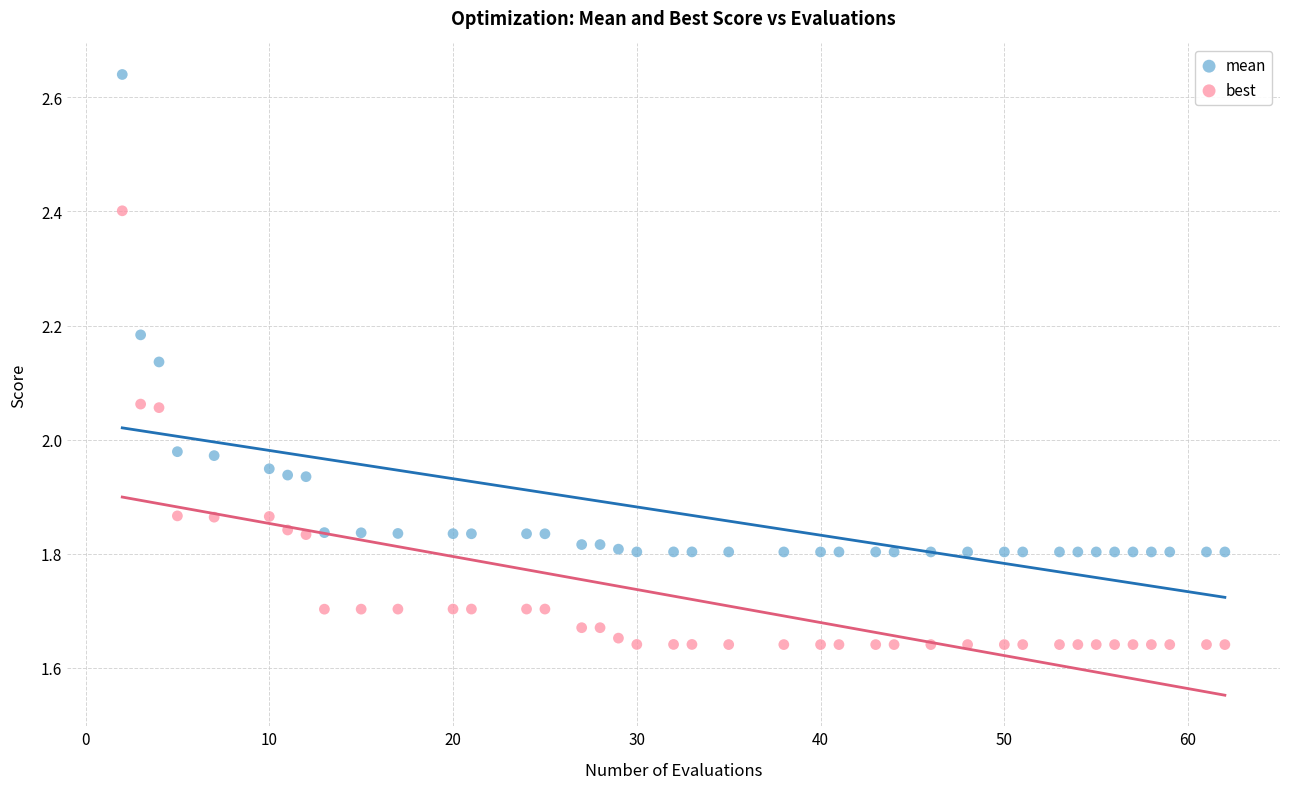

Which series reaches the maximum Y coordinate?

mean